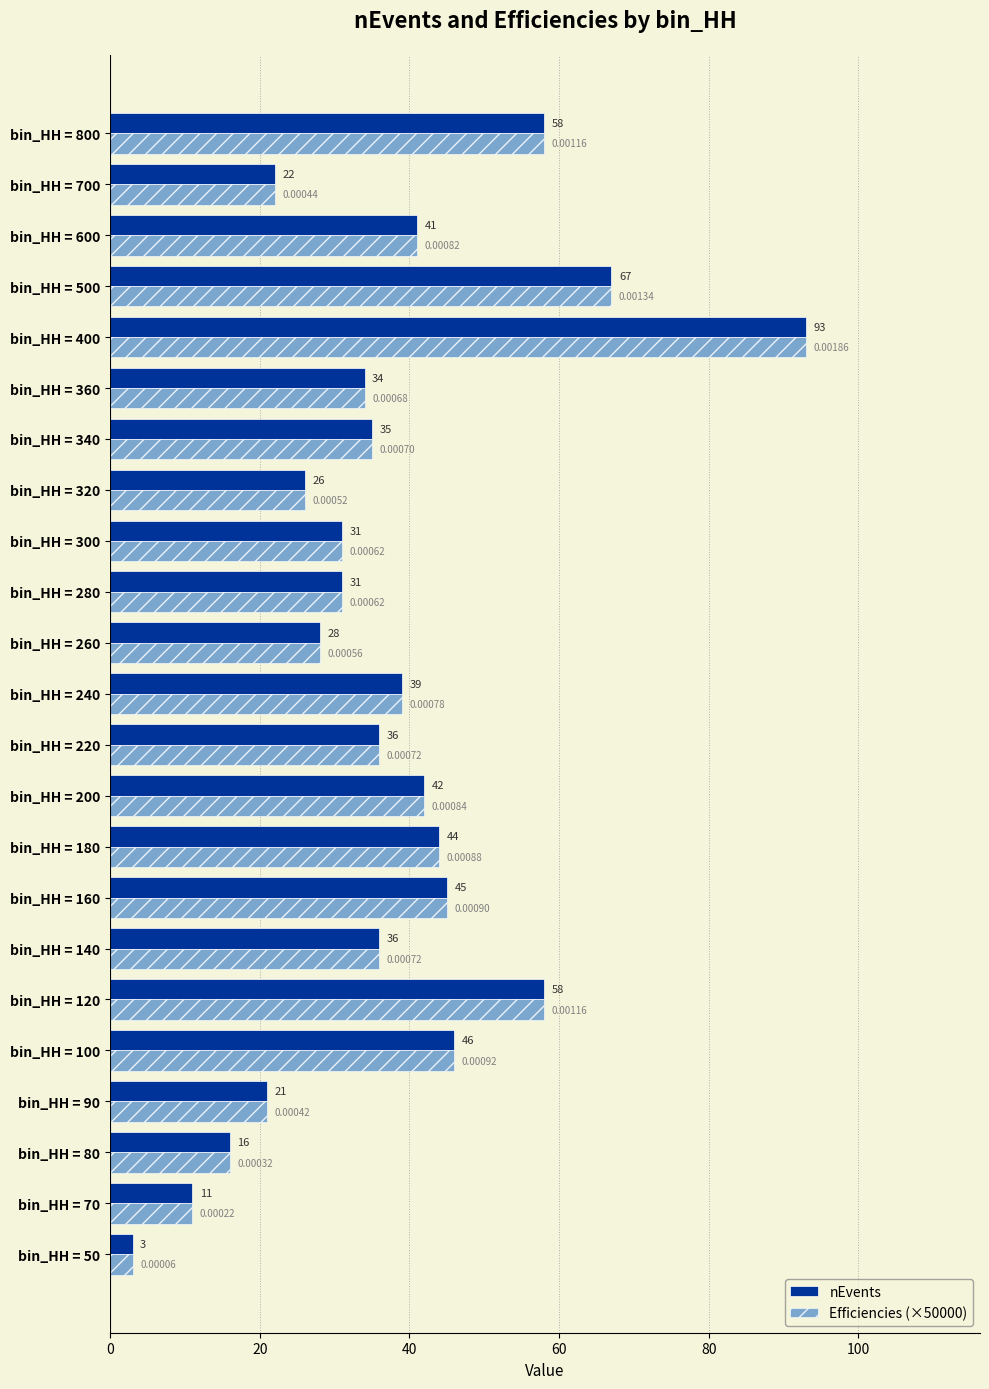

At which category is the sum across all series the highest?

bin_HH = 400